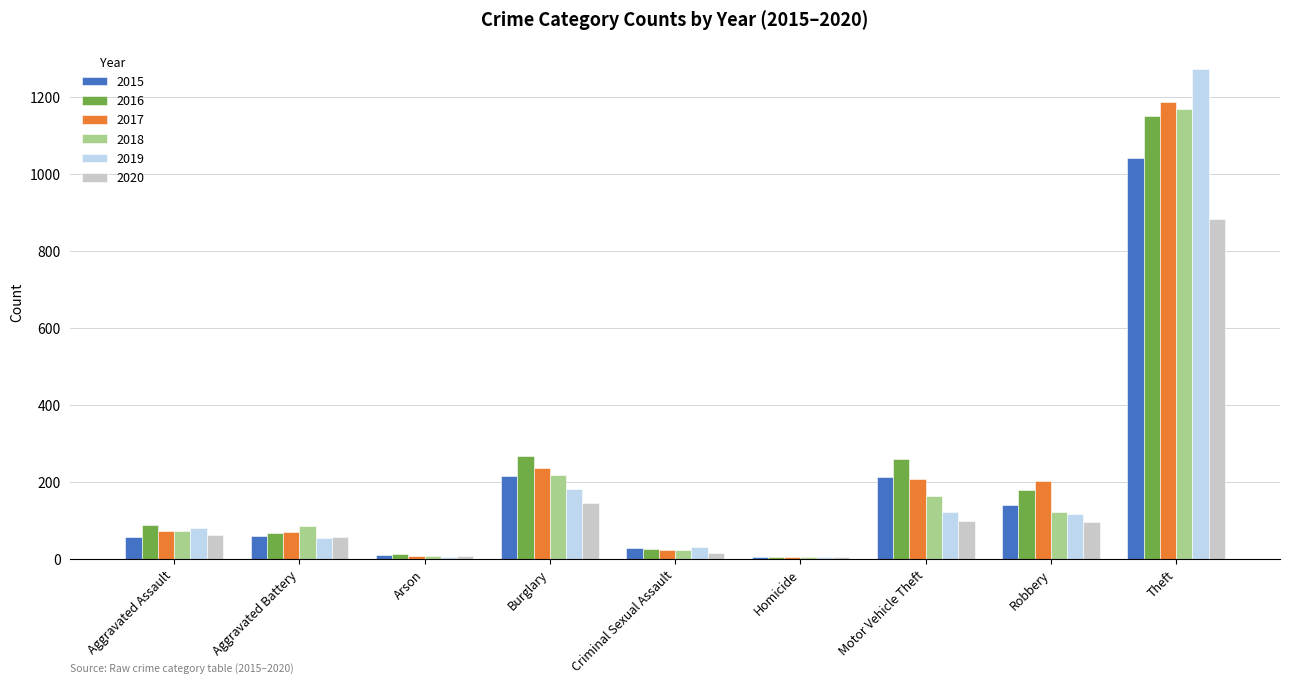

What is the sum of all 2017 values?

2011